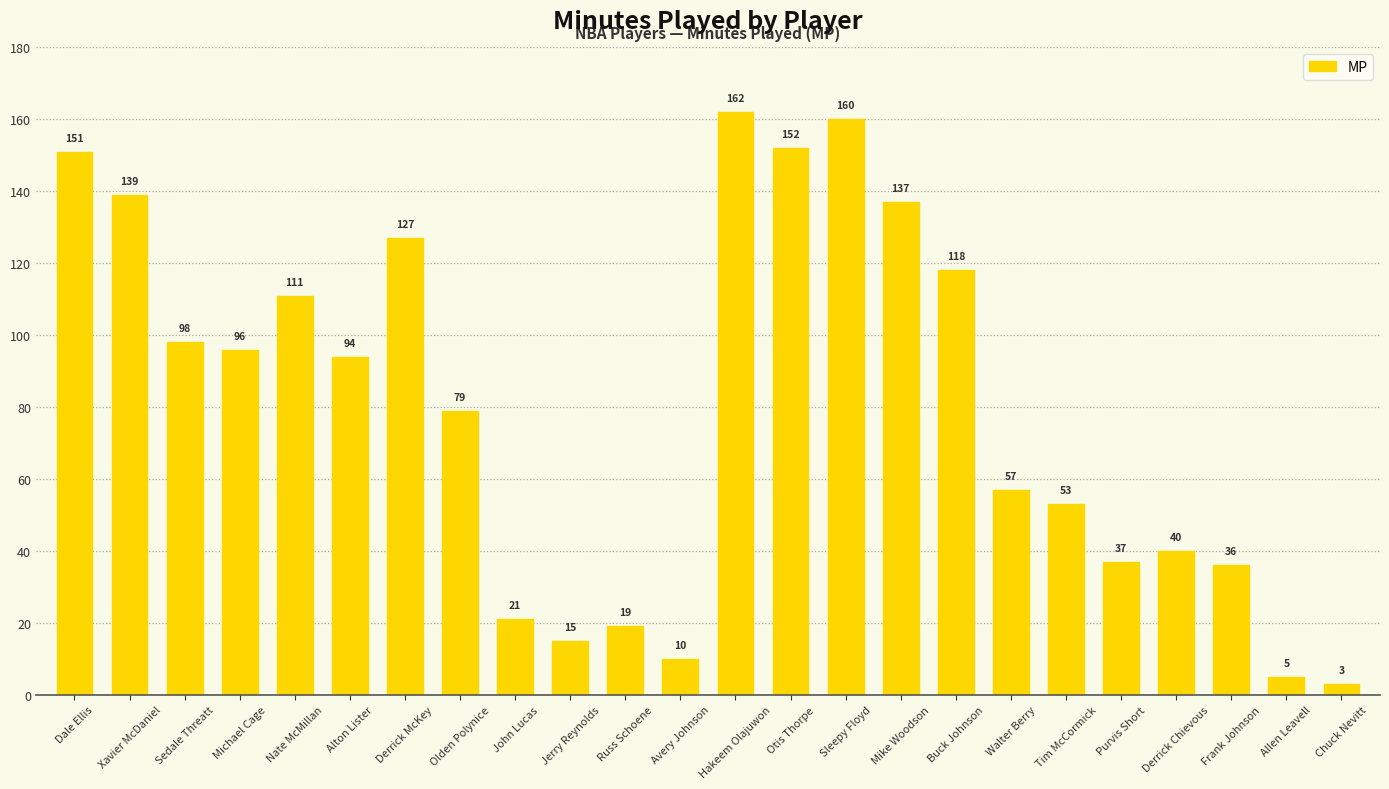

What is the average value?

80